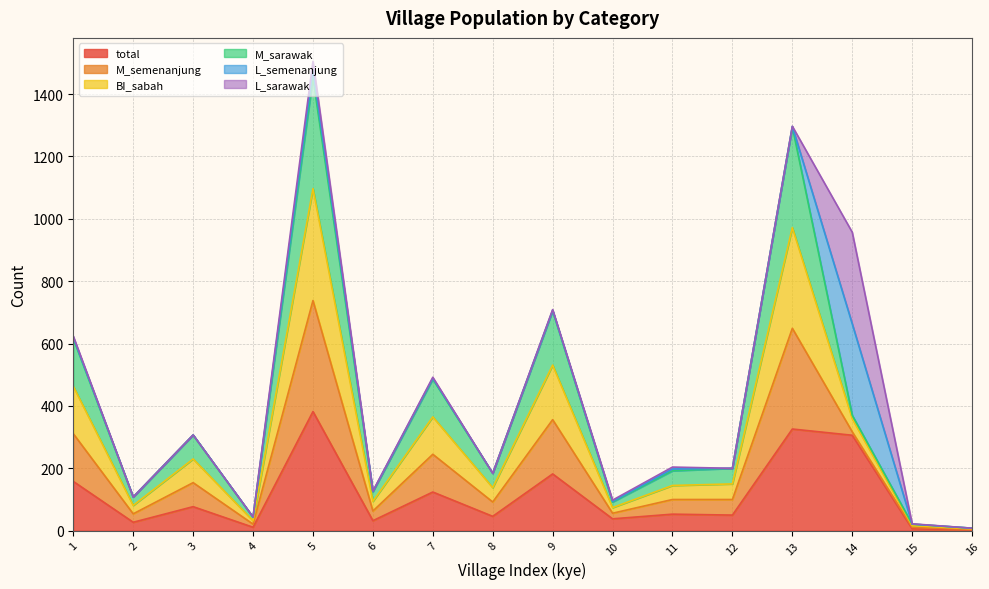

True or false: BI_sabah has more than 2 interior local peaks.

True